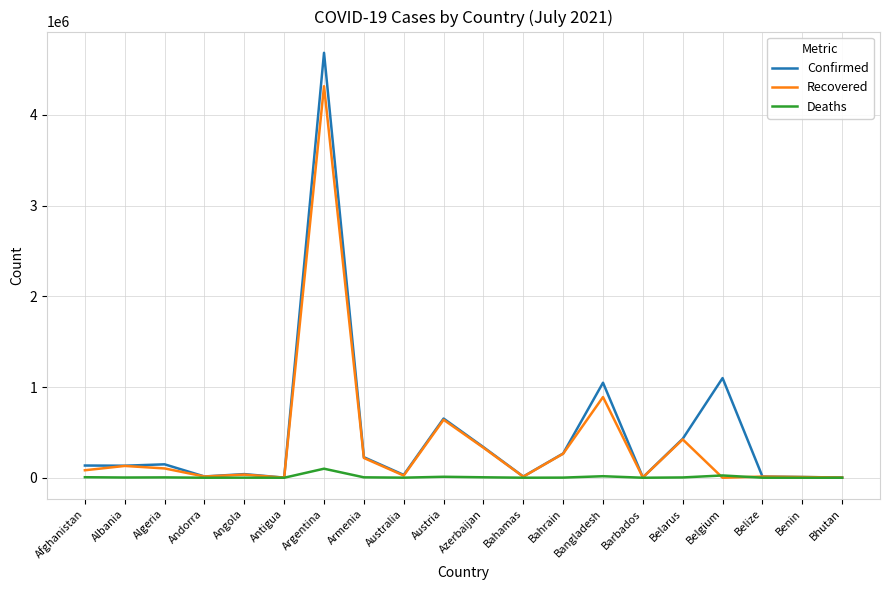

What are all the series names shown in the legend?

Confirmed, Recovered, Deaths